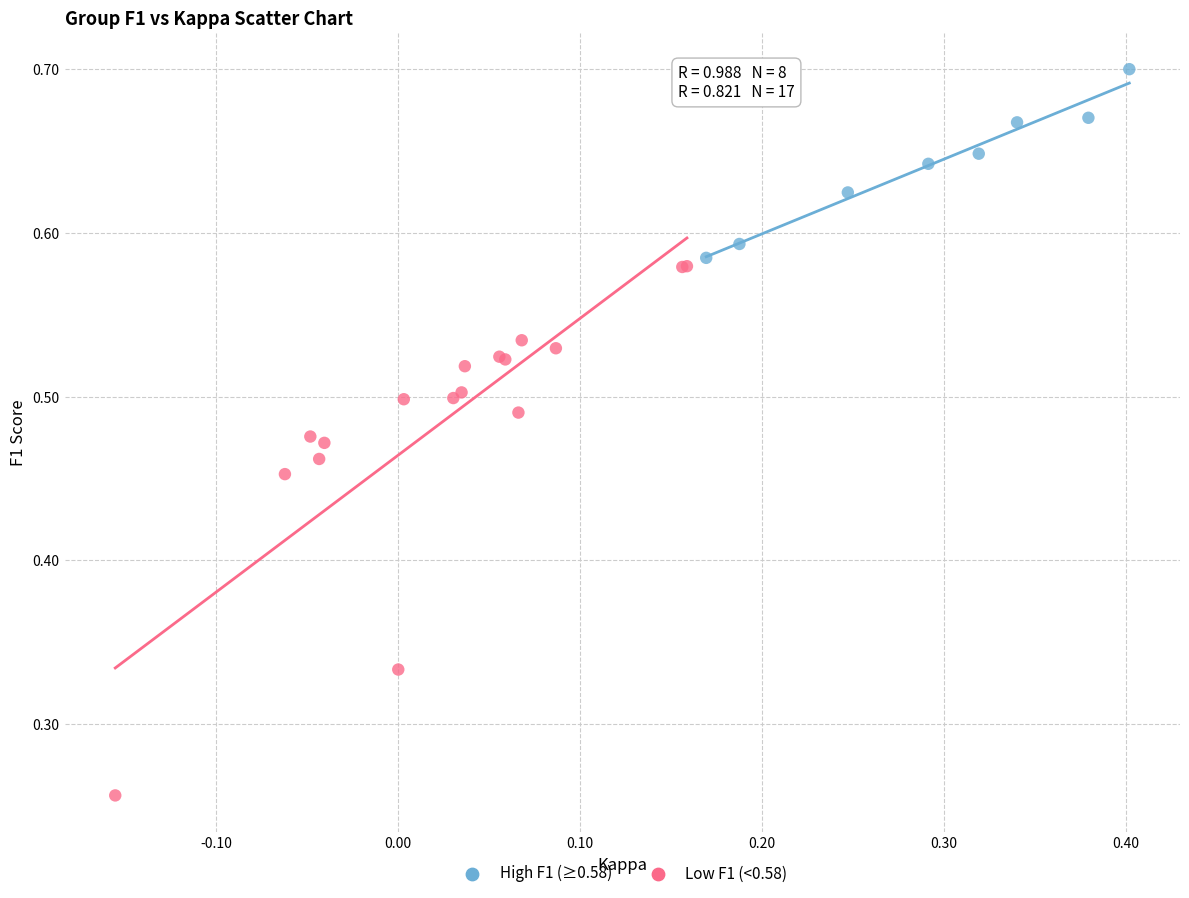

Which series reaches the minimum Y coordinate?

Low F1 (<0.58)